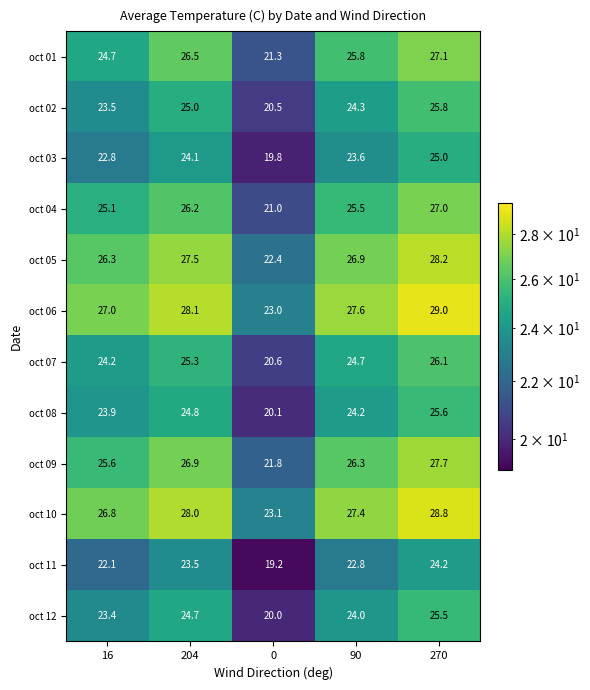

At which label does oct 10 reach its peak?

270